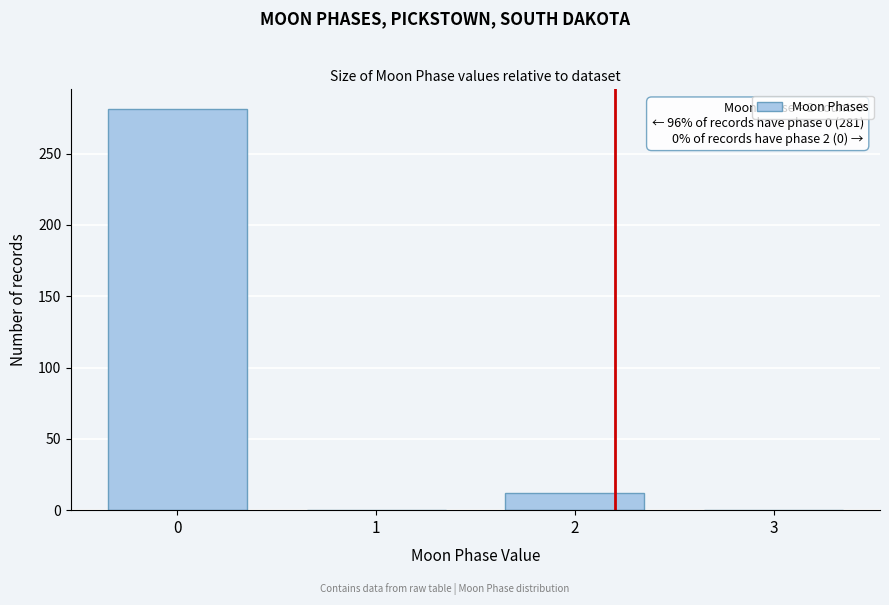

Reading right to left, extract all data points from this chart.

3=0	2=12	1=0	0=281